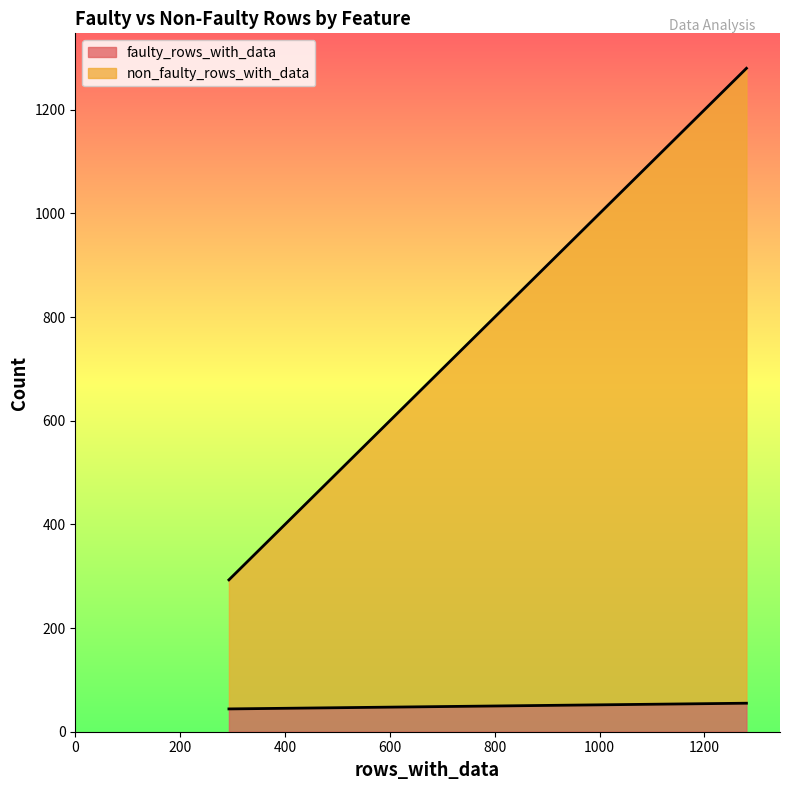

What is the sum of all non_faulty_rows_with_data values?

7973